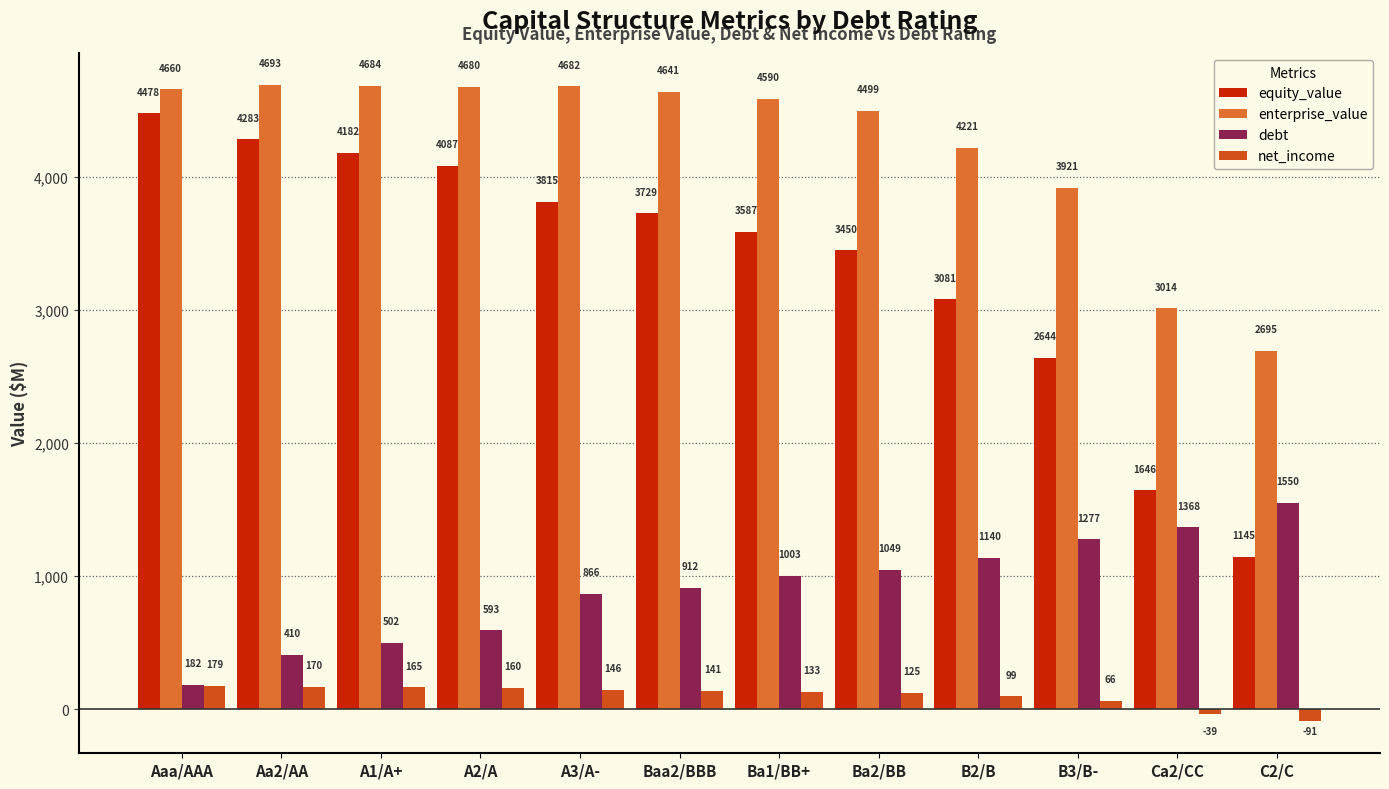

What is the sum of the enterprise_value values at Ba1/BB+ and B2/B?

8811.0